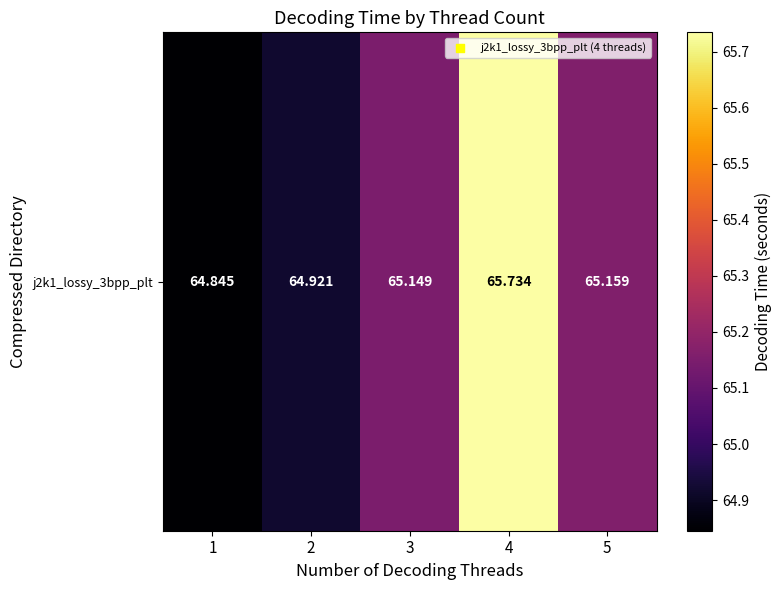

What is the change in value from 2 to 3?

+0.2